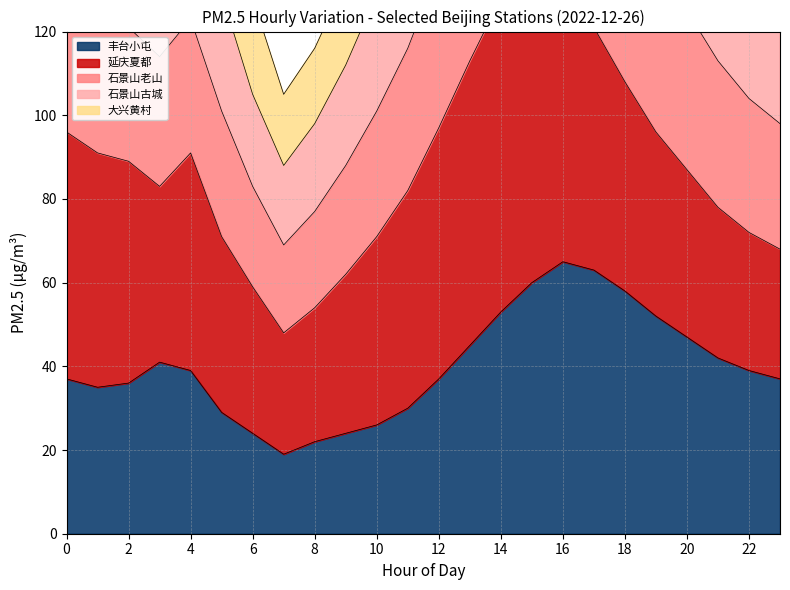

What is the value of the 石景山老山 point at the 4th from the left?

182